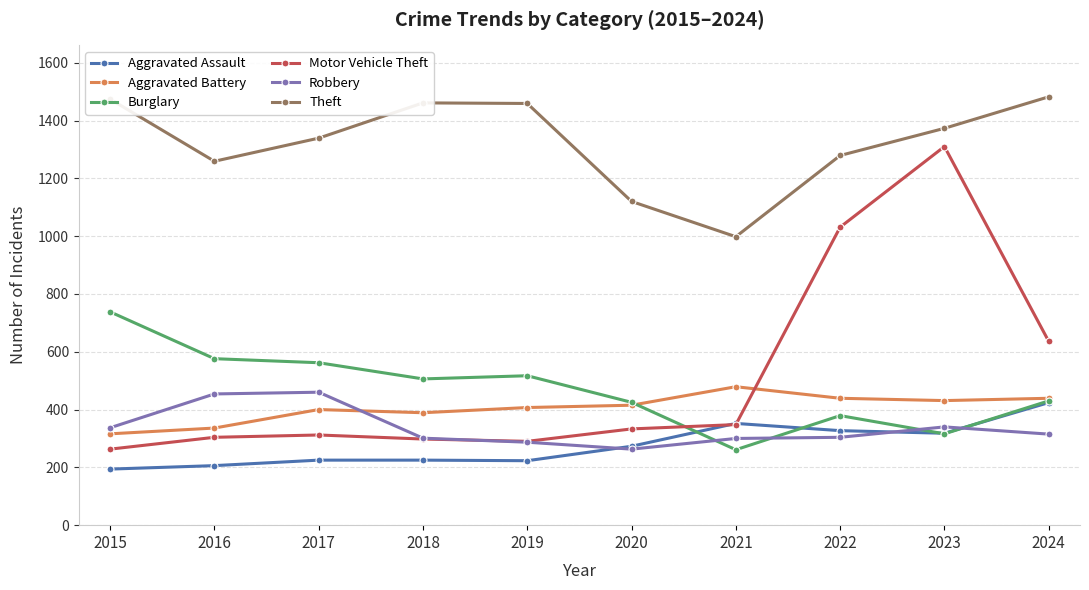

Which series has the widest spread of values?

Motor Vehicle Theft